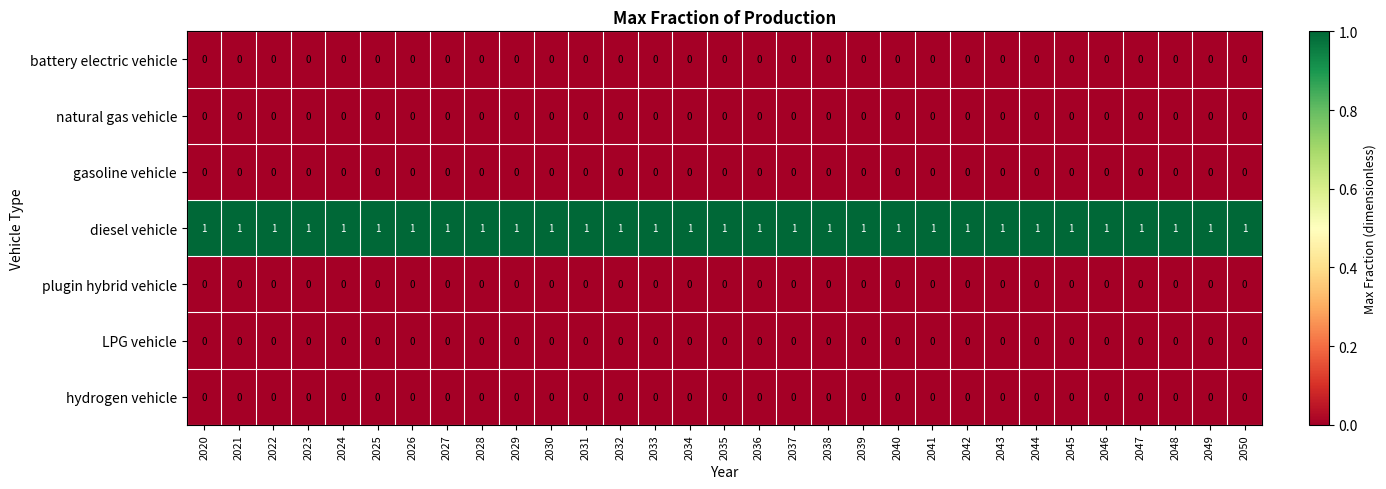

What is the spread (max minus min) of values at 2031?

1